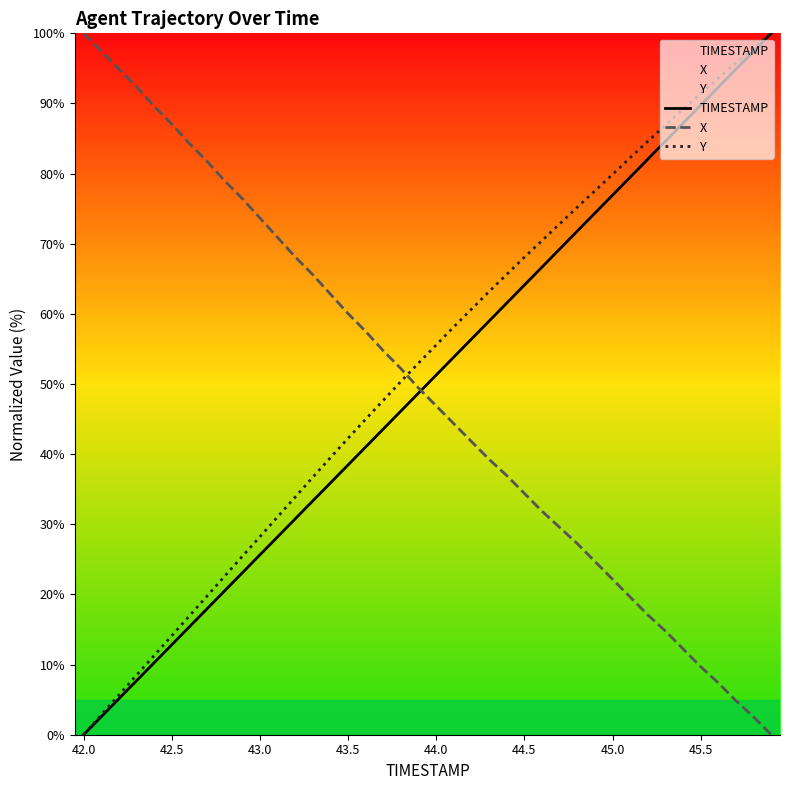

True or false: X and Y intersect in this chart.

True